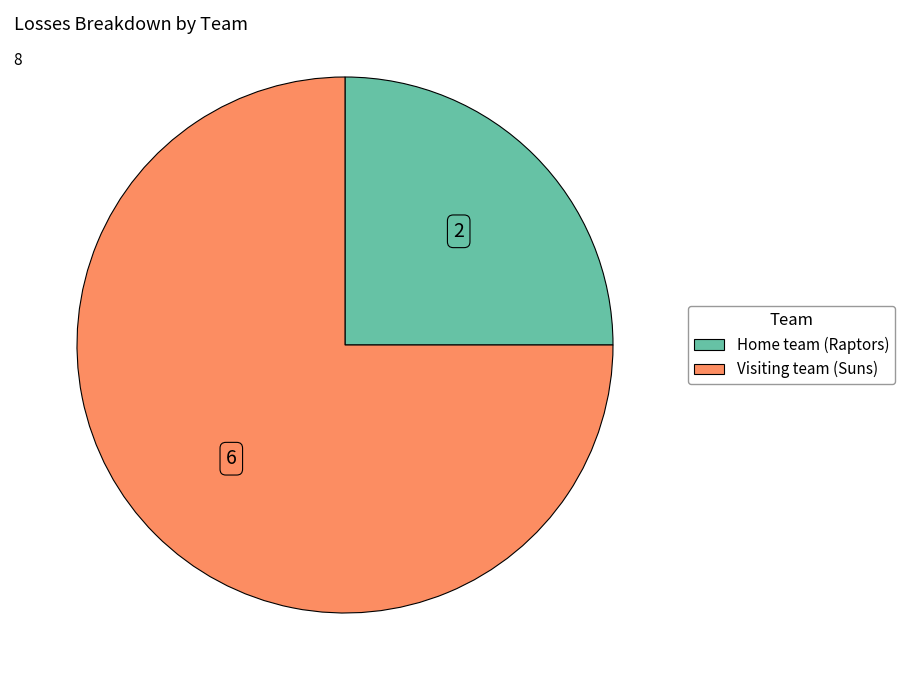

Combined, do Visiting team (Suns) and Home team (Raptors) account for over 50%?

Yes